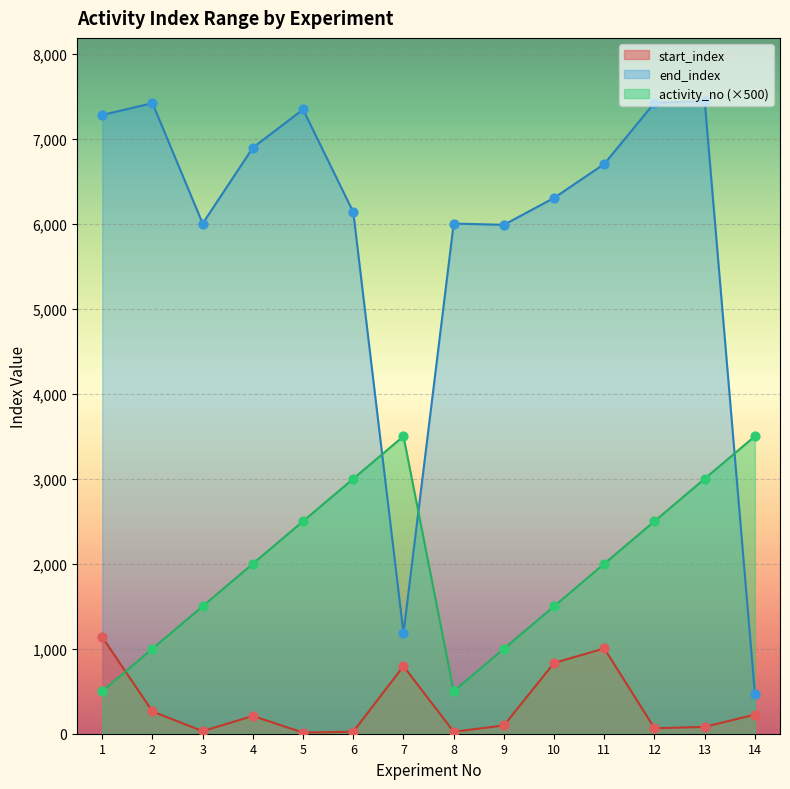

Which series contains the highest Y value?

end_index